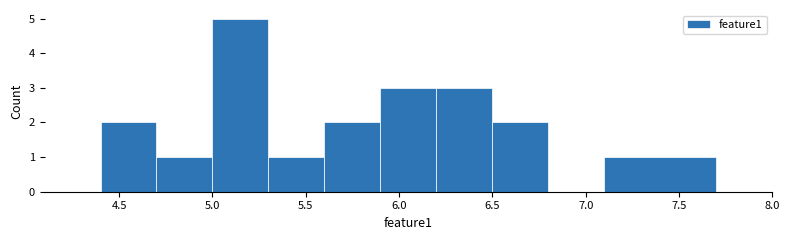

Which range on the x-axis has the tallest bar?

5.0 to 5.3